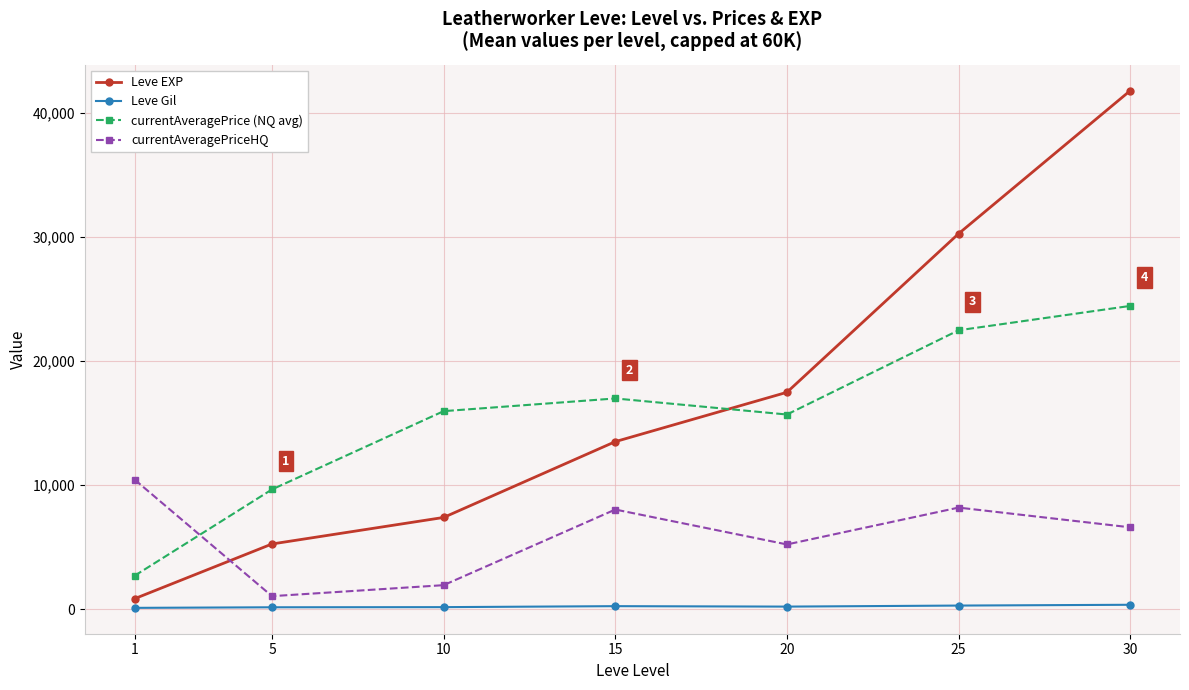

Is the value of Leve Gil at 20 greater than the value of Leve EXP at 1?

No